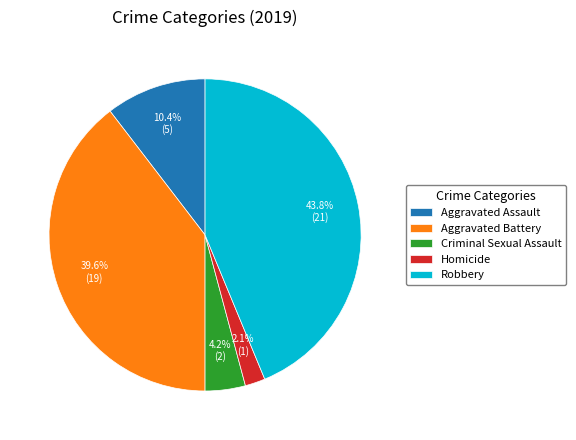

How many segments does this pie chart have?

5